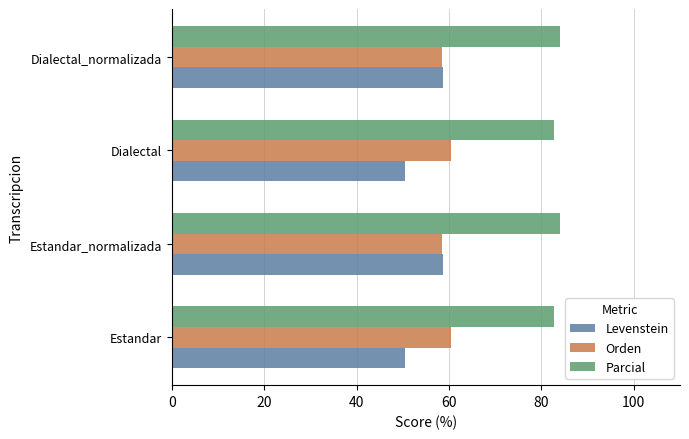

True or false: Levenstein has a value of 50.5 at Estandar.

True